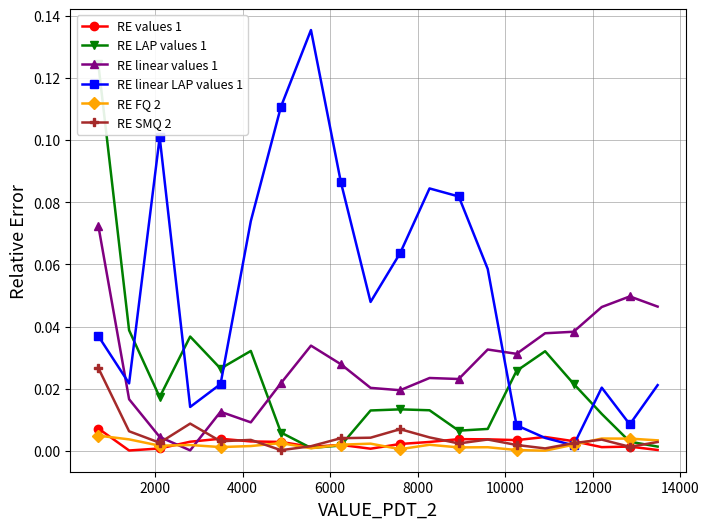

In RE LAP values 1, how many points are higher than both neighbors (excluding endpoints)?

4